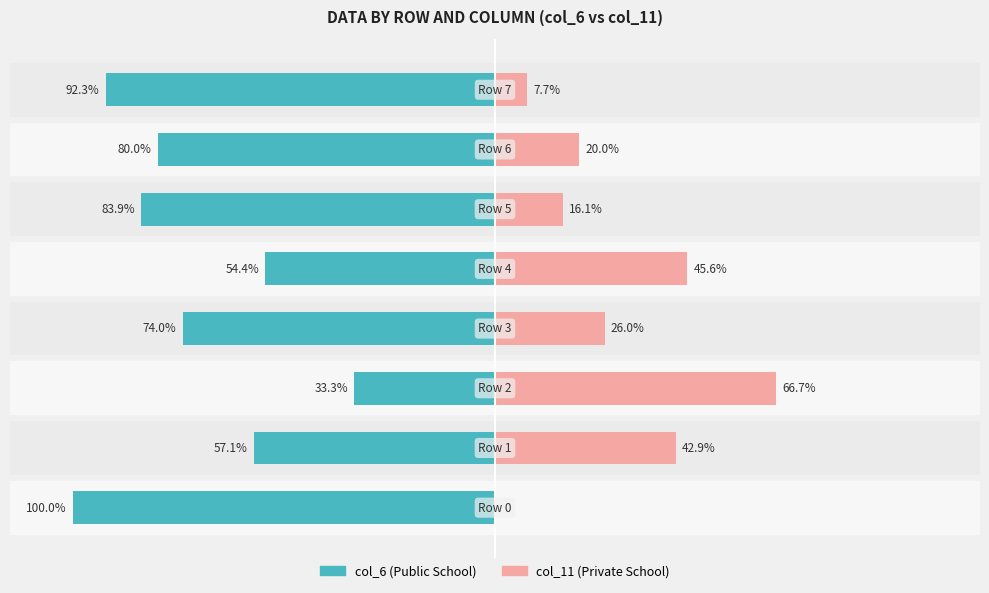

The value of Private School at 2 is 25.6. True or false?

False